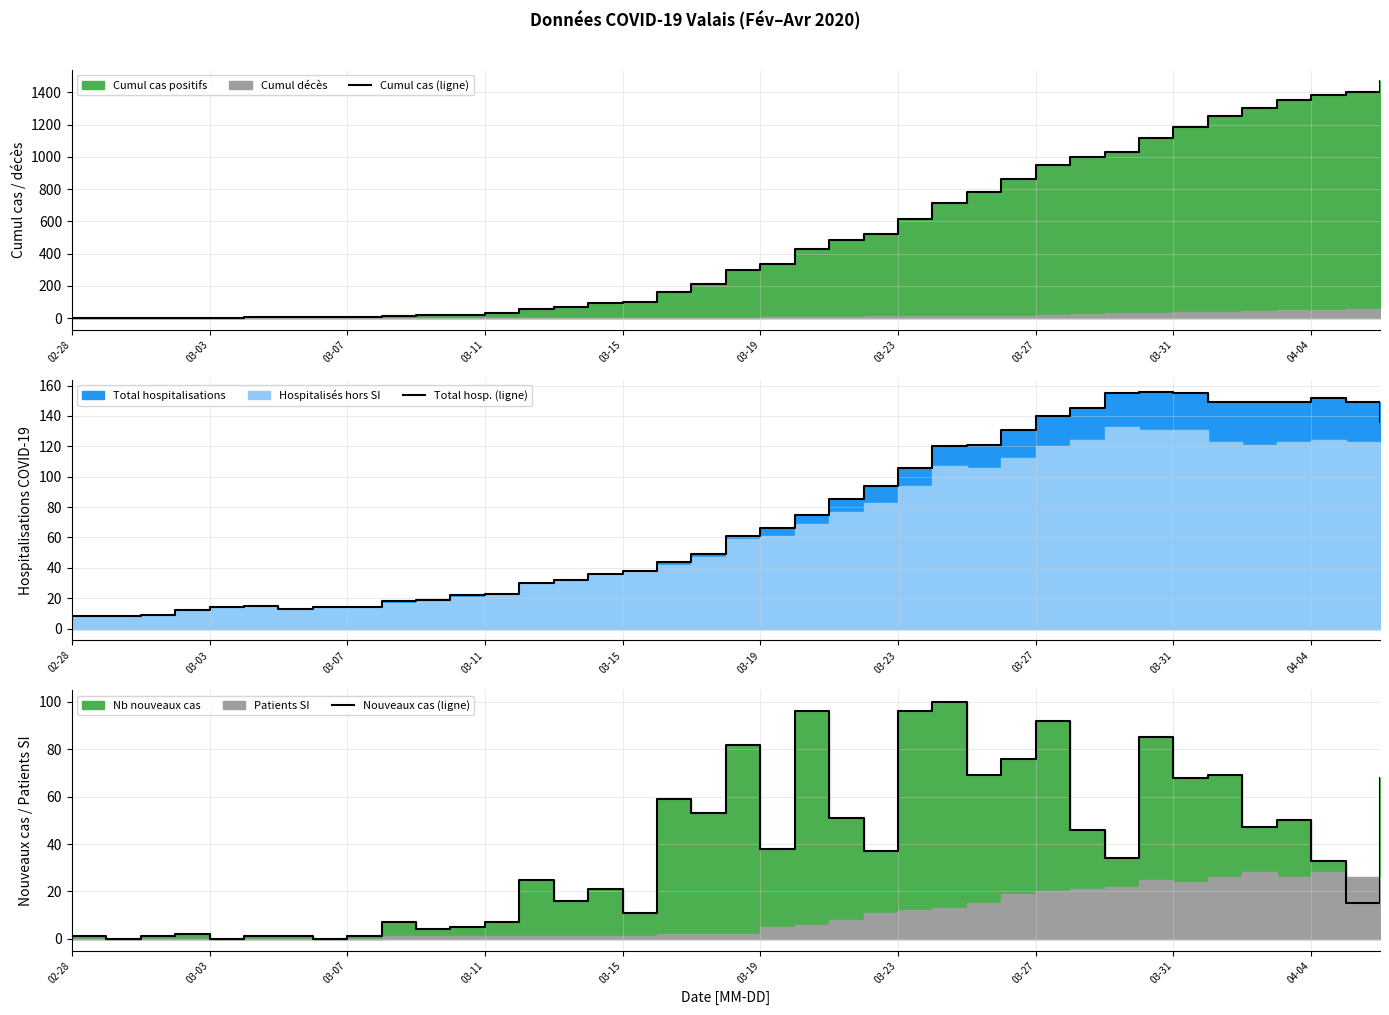

What is the greatest value displayed?

1467